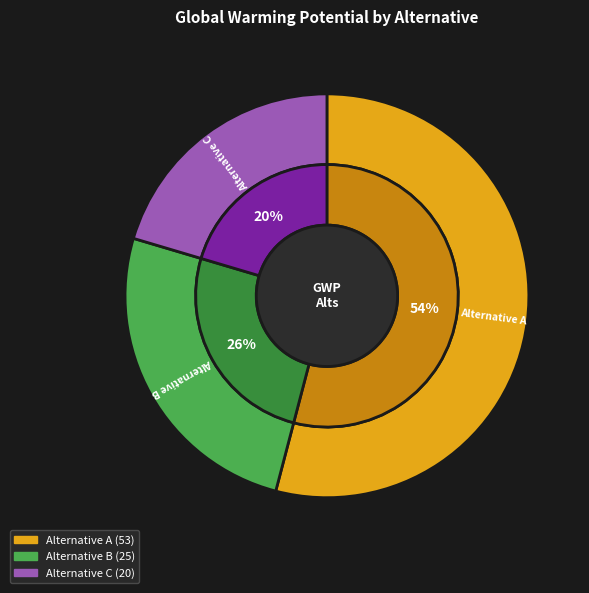

Count the number of slices in the pie.

3